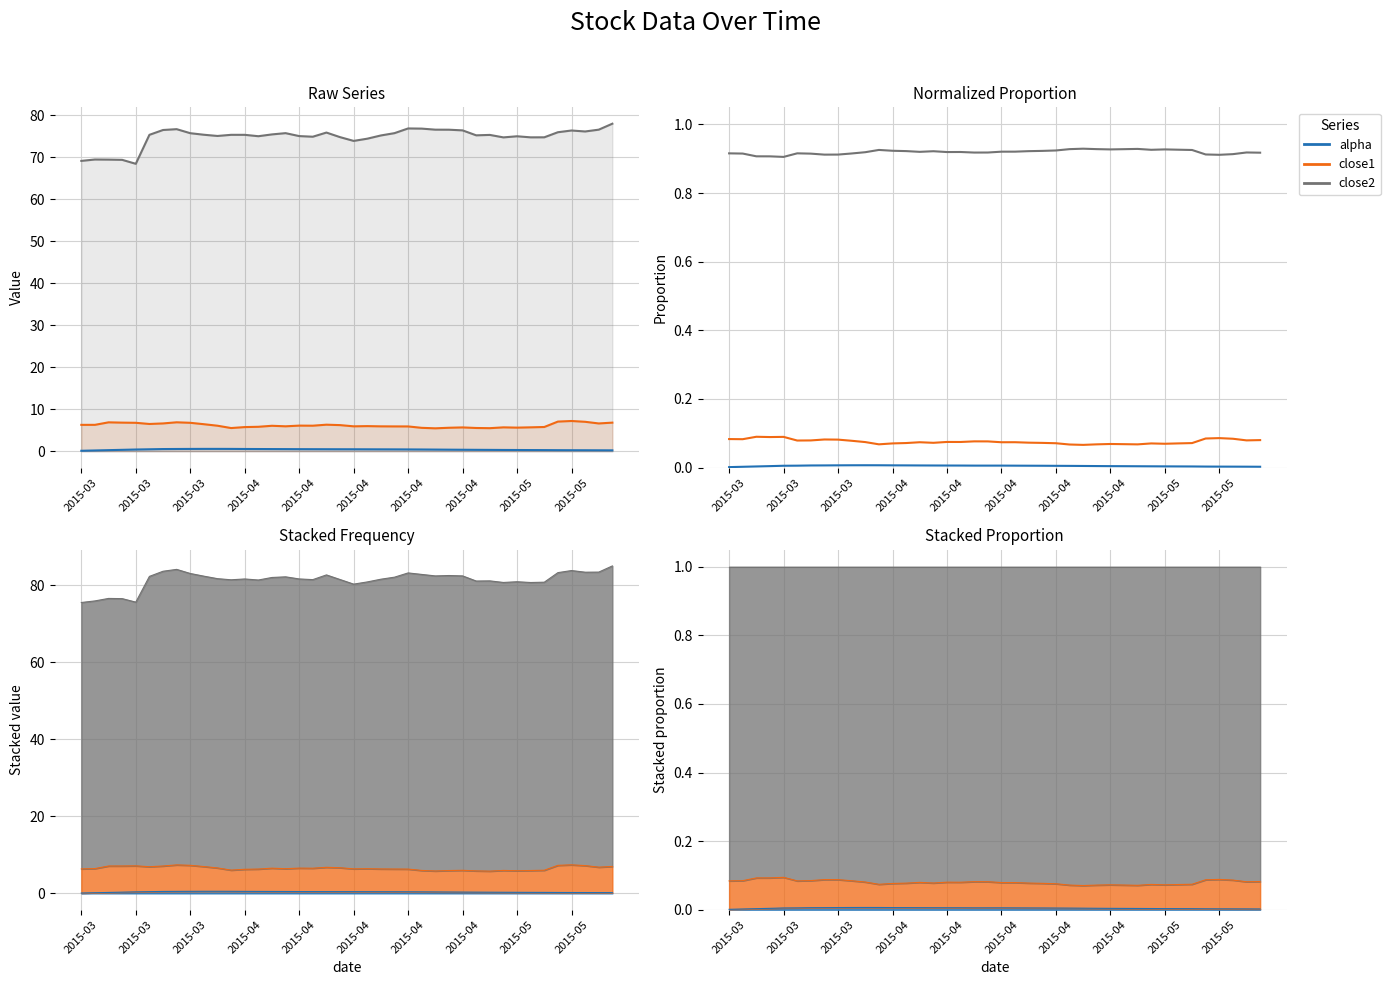

Which category has the lowest value across all series?

2015-03